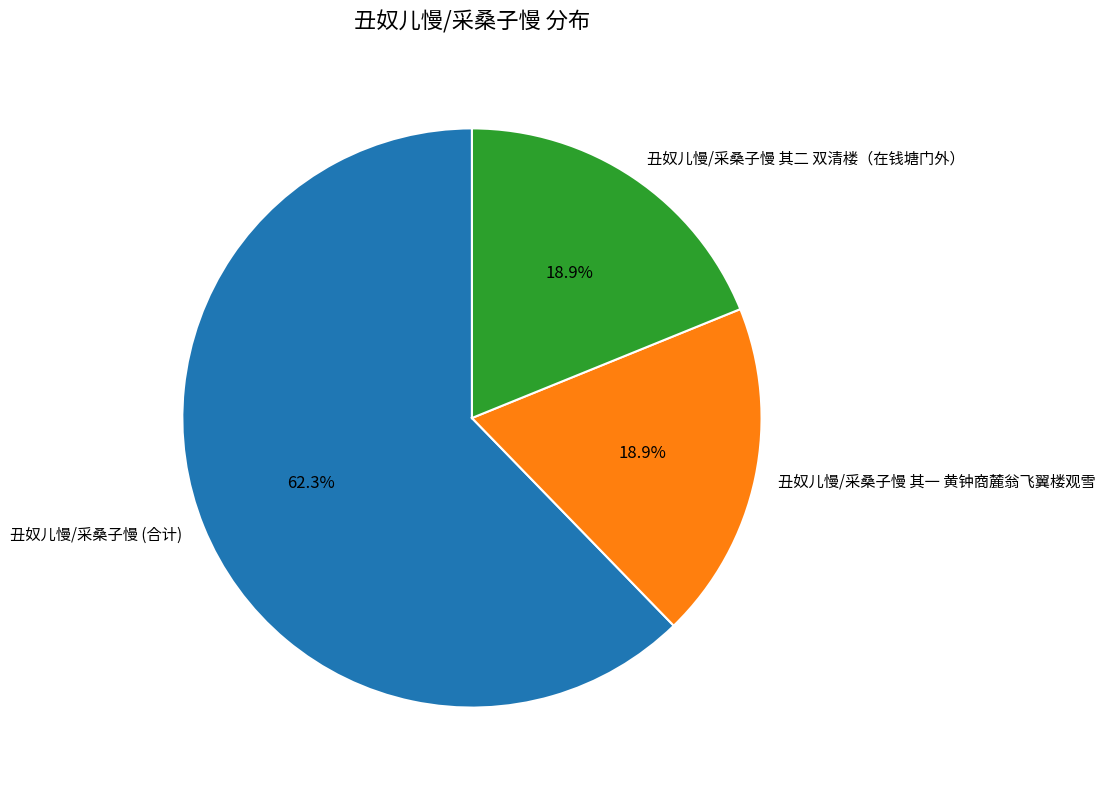

Which slice represents more than half of the pie?

丑奴儿慢/采桑子慢 (合计)